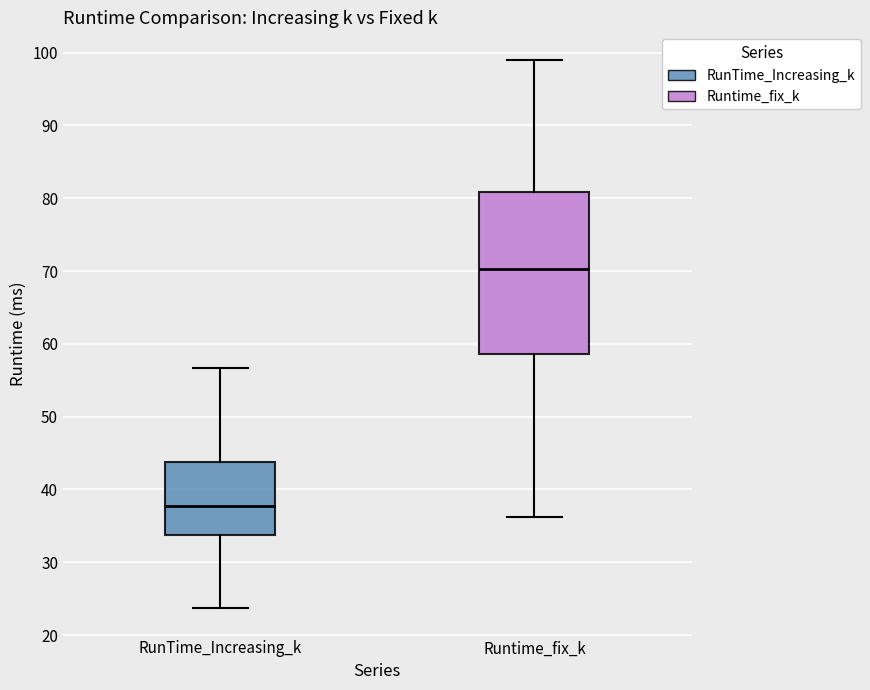

Where does the lower whisker of the box for RunTime_Increasing_k end on the y-axis? The values are not printed on the chart, so give them approximately, as read against the axis.

24